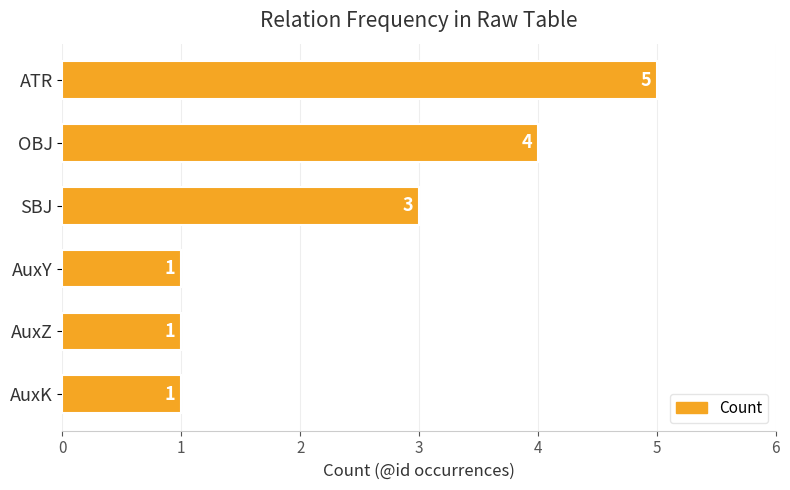

What is the difference between the second highest and second lowest values?

3